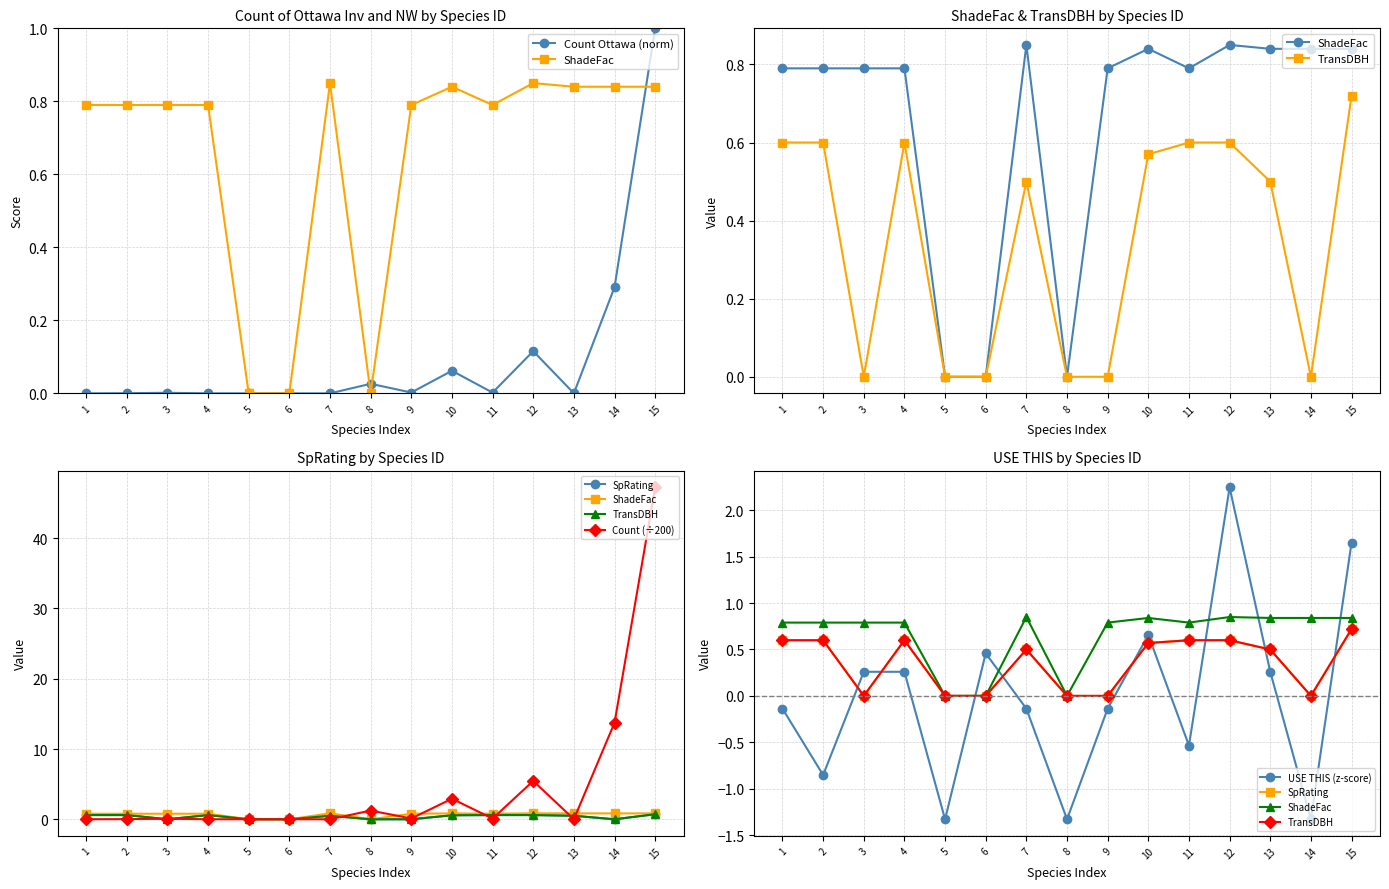

What is the total value across all series at 12?

9.9